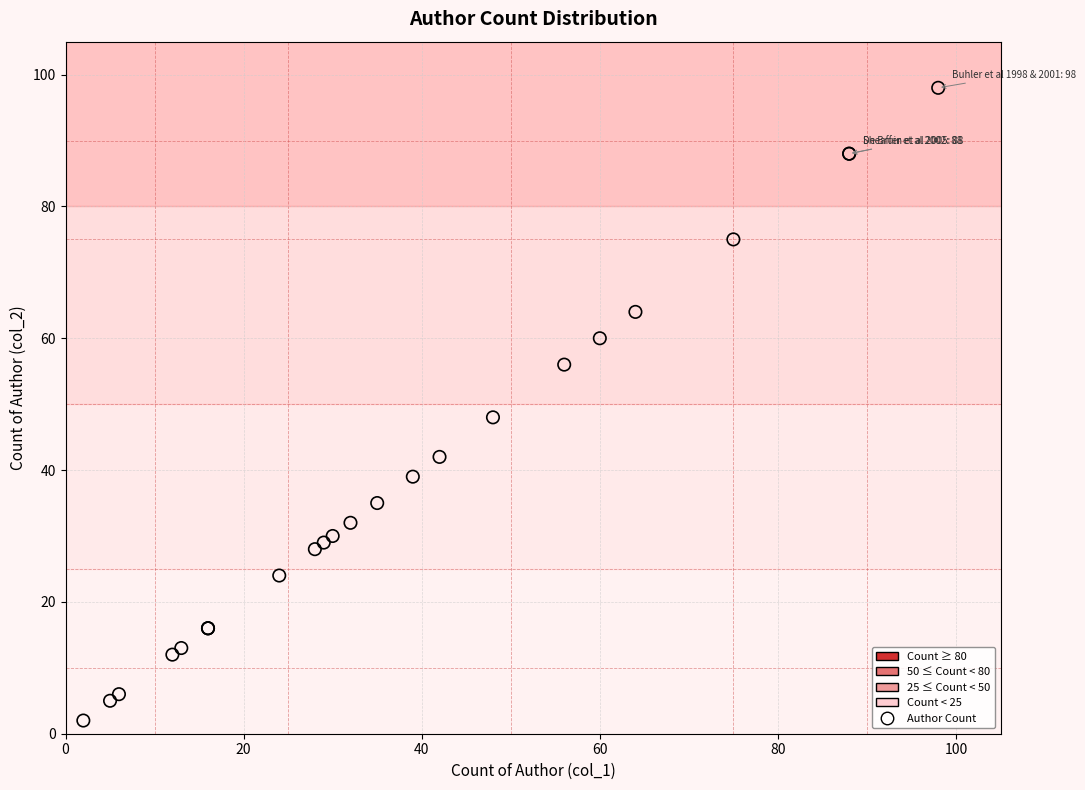

What Y value in the scatter plot is closest to 50?

48